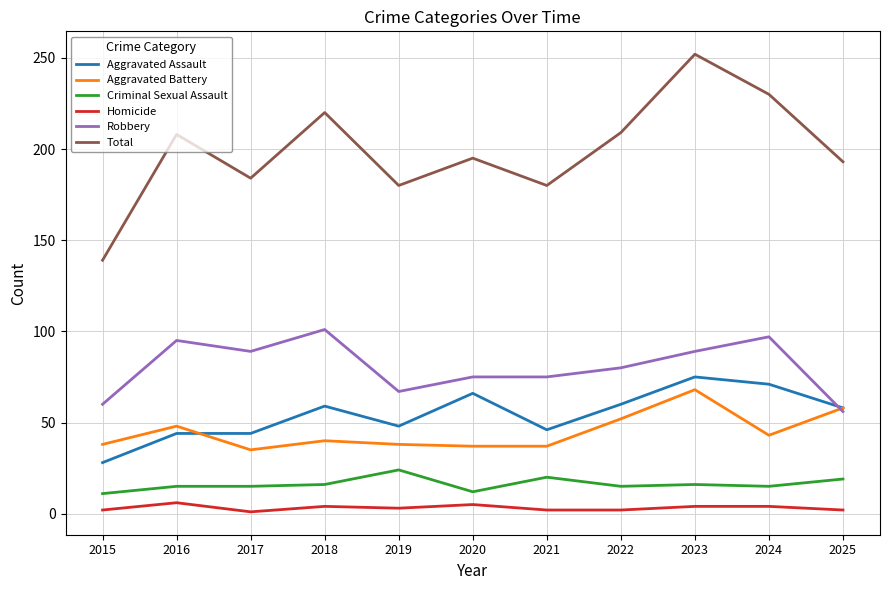

At which label does Aggravated Battery reach its peak?

2023